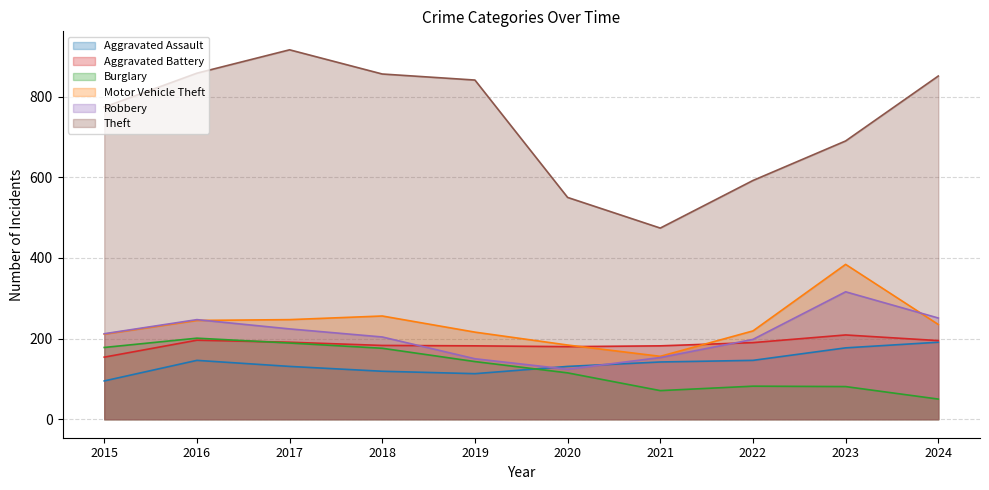

True or false: Aggravated Assault and Theft cross at least once.

False